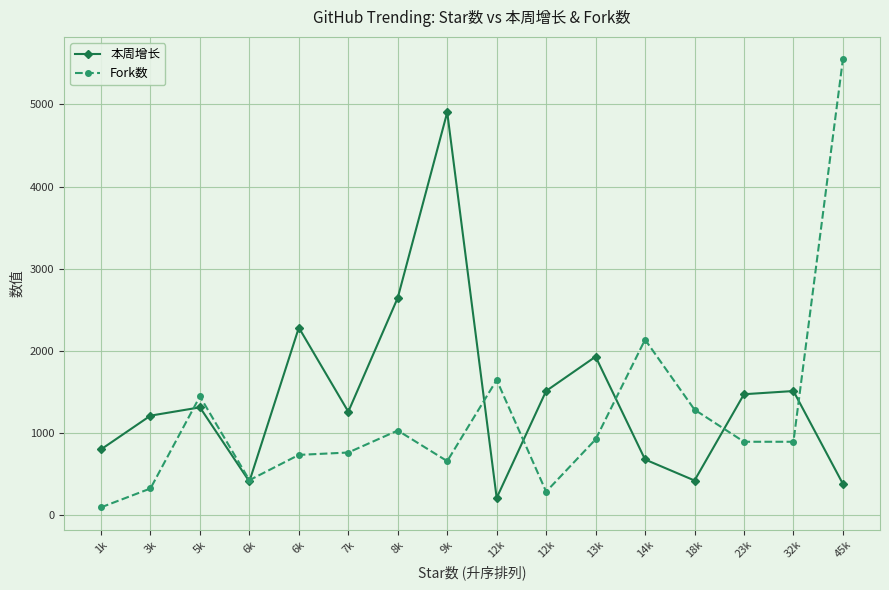

Where does the 本周增长 series first go above 1310?

6k